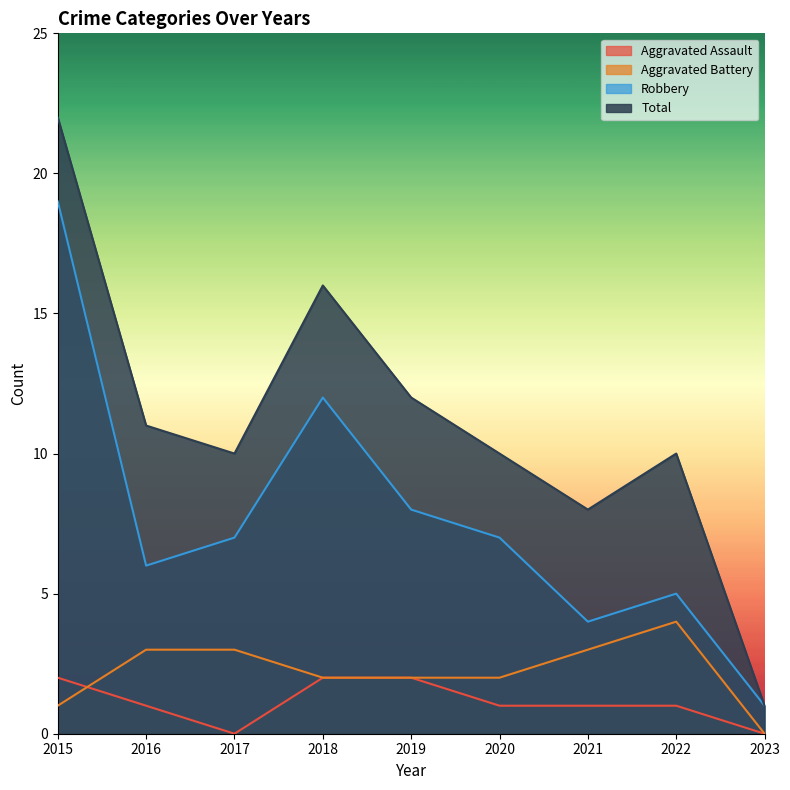

True or false: Aggravated Battery and Total cross at least once.

False